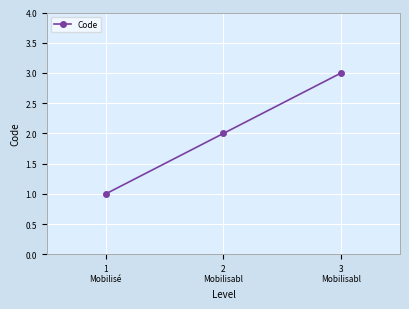

What is the sum of the values at 2
Mobilisabl and 1
Mobilisé?

3